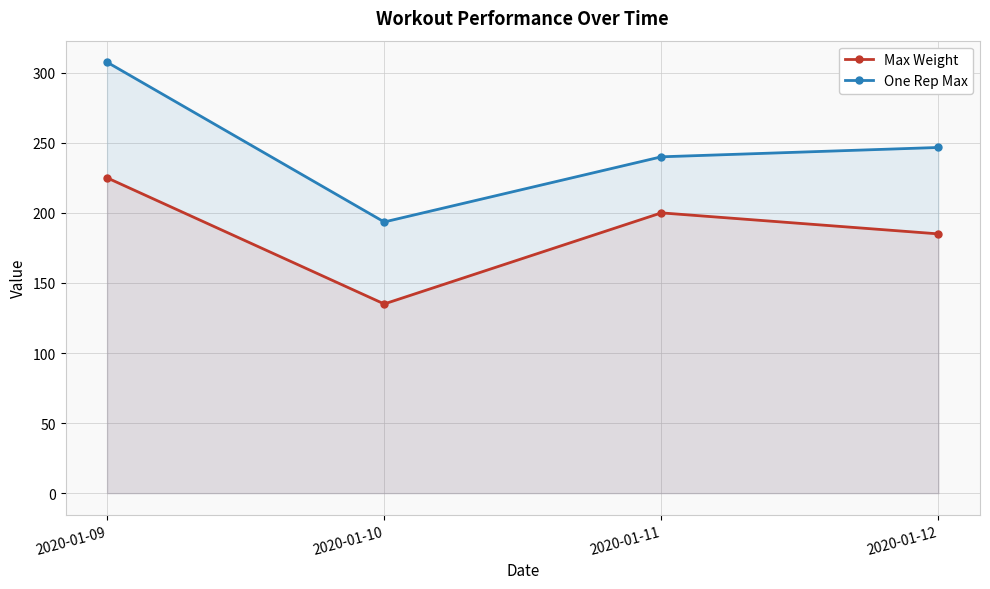

What is the smallest value displayed?

135.0